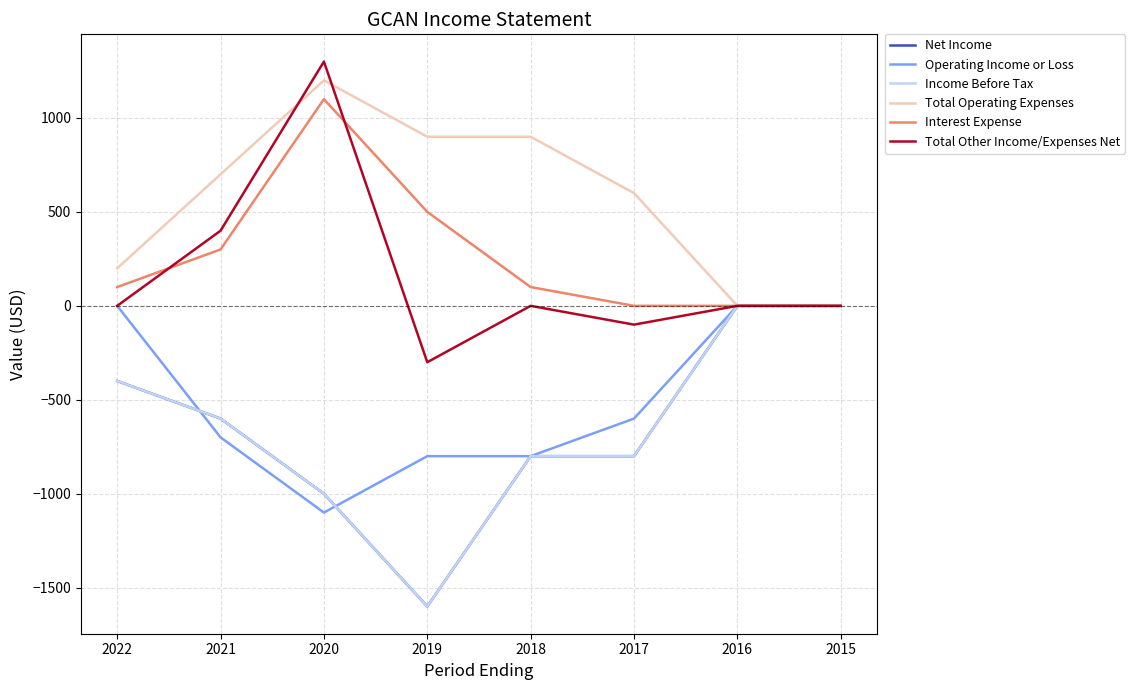

Does the chart have visible grid lines?

Yes